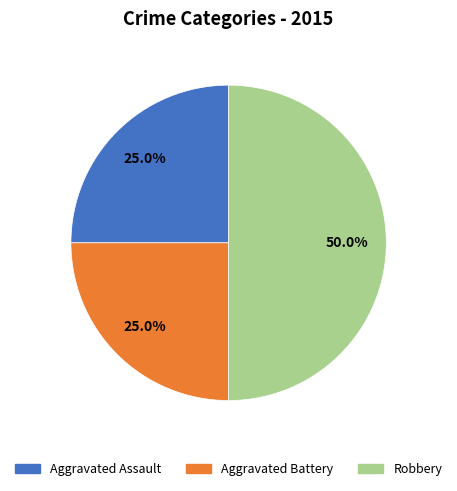

The Robbery slice represents 50% of the pie. True or false?

True